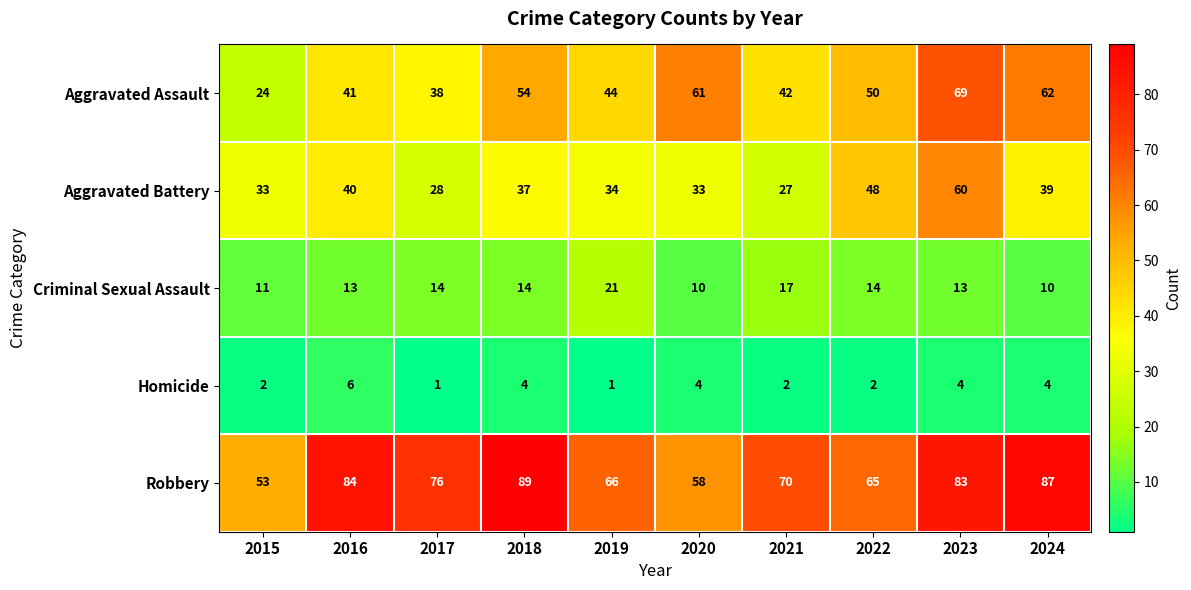

Count the number of categories in the chart.

10